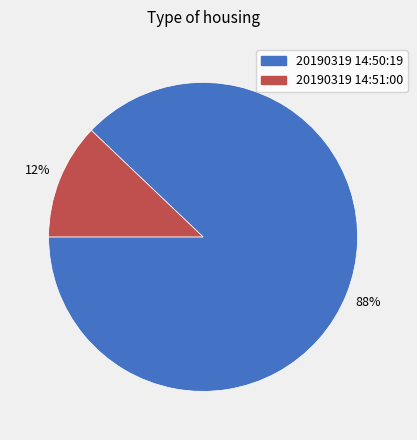

To the nearest percent, what portion does 20190319 14:50:19 represent?

88%